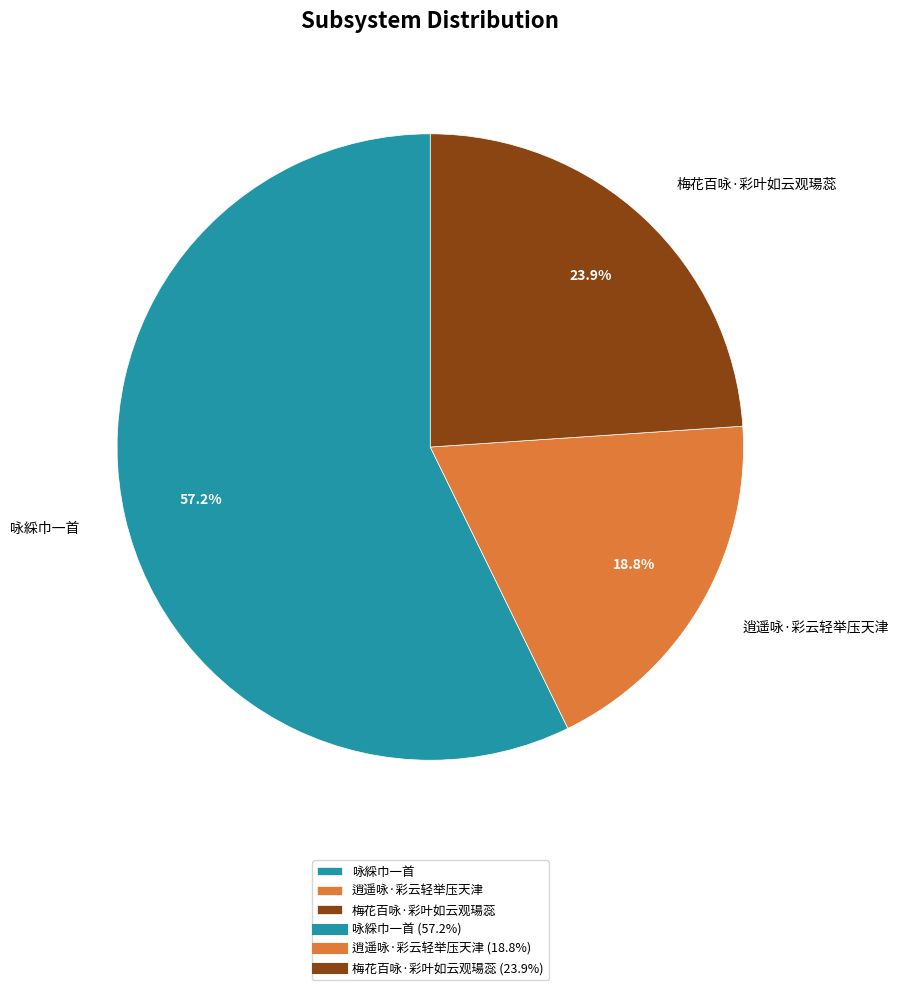

Rank the categories by value from lowest to highest.

逍遥咏·彩云轻举压天津, 梅花百咏·彩叶如云观瑒蕊, 咏綵巾一首